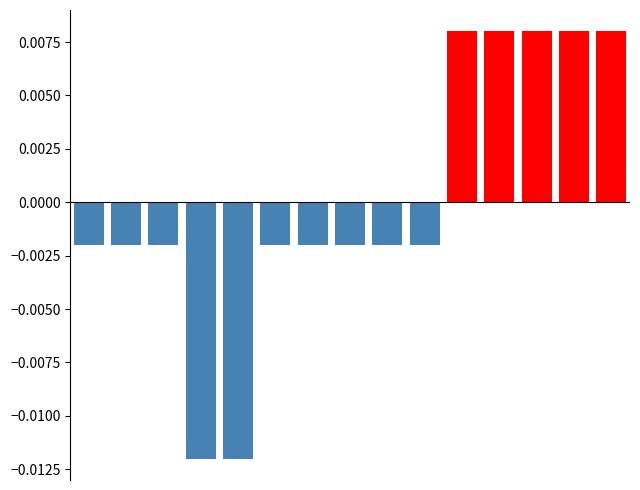

True or false: positive deviation has a value of 0.0 at 1.

True